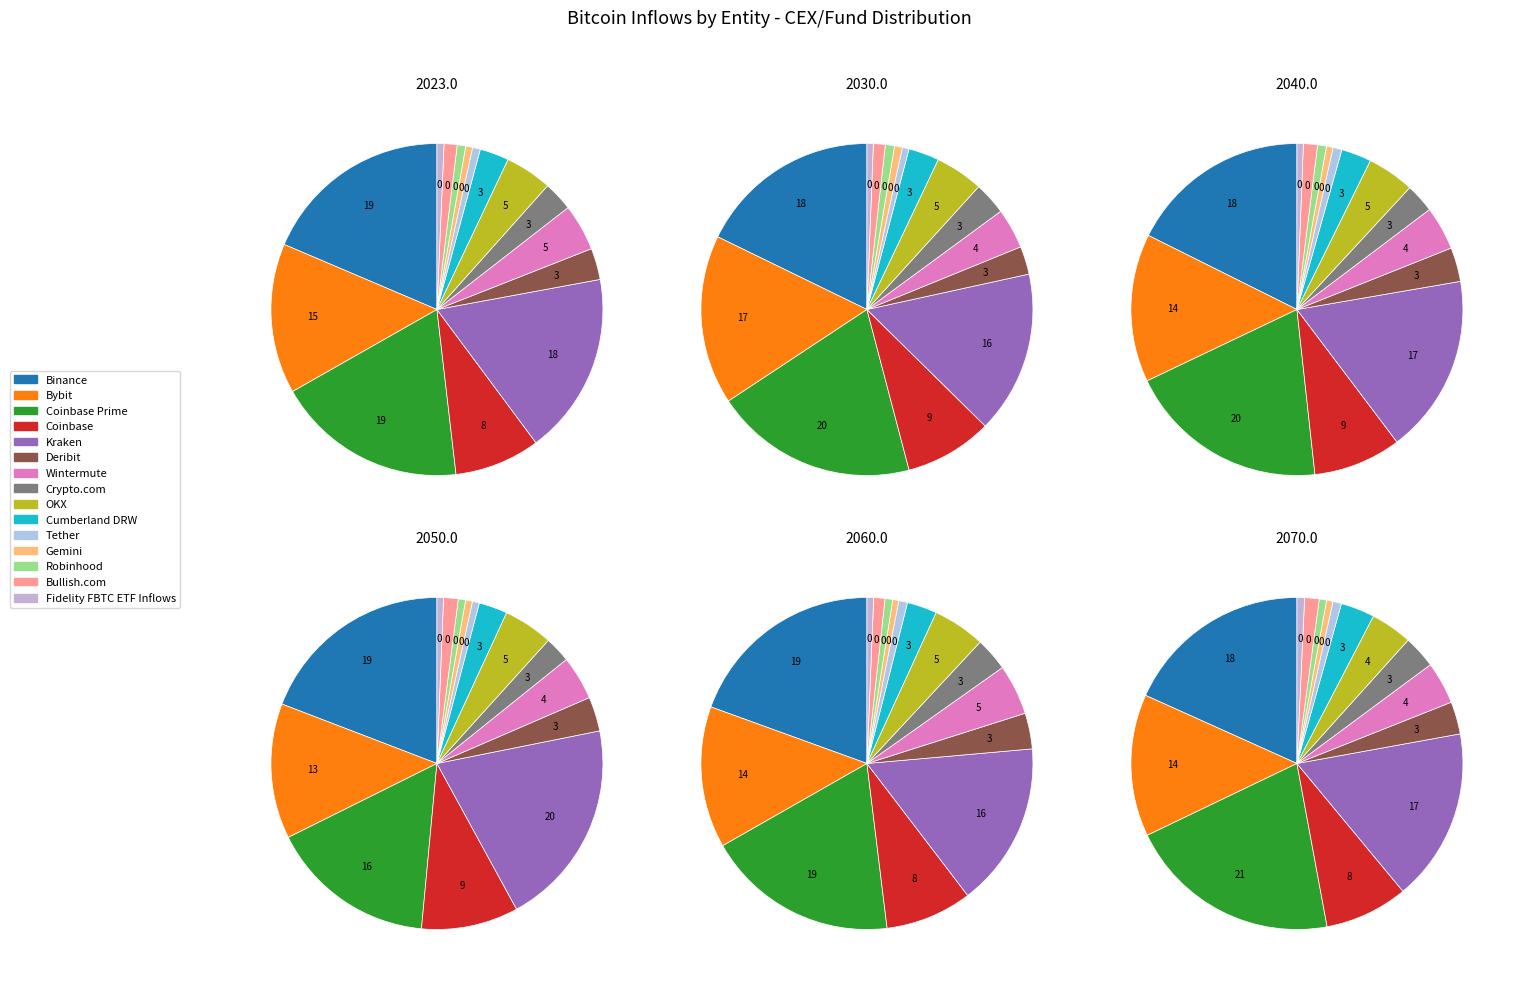

Which slice is the largest?

Coinbase Prime